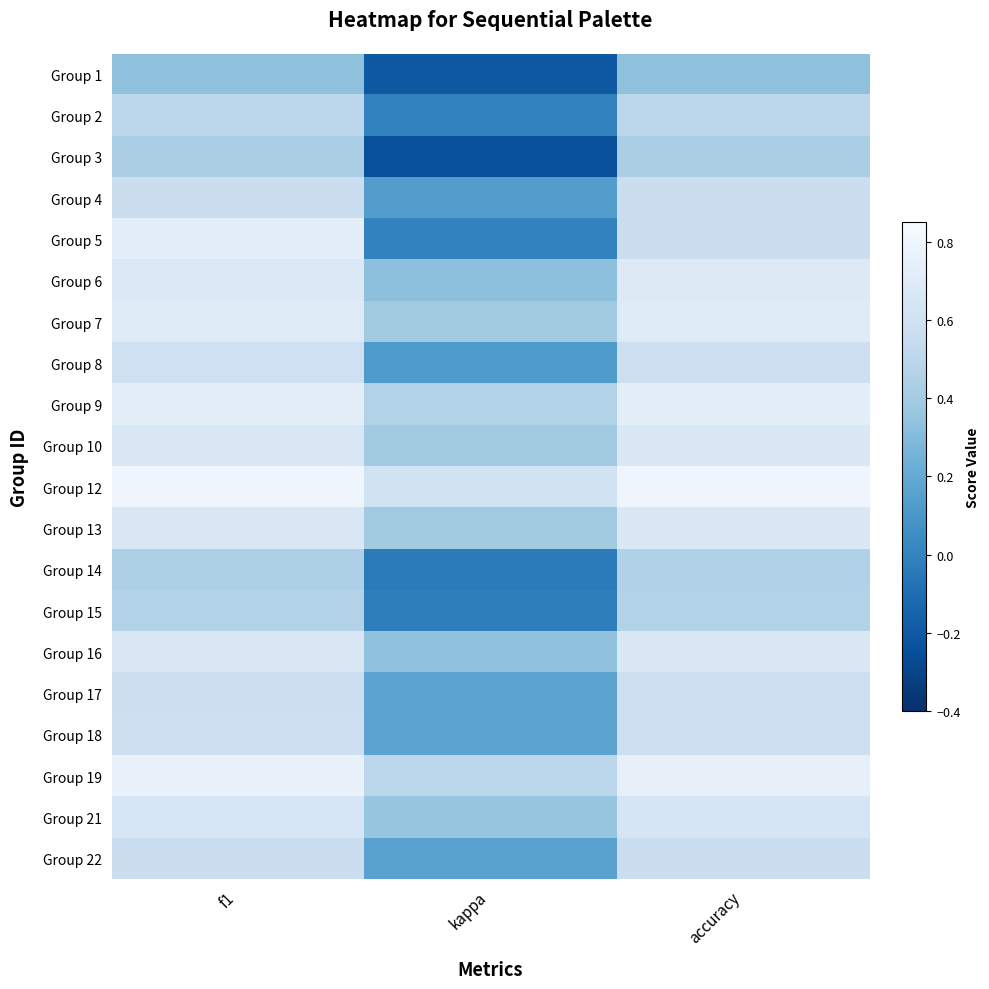

Reading right to left, transcribe all the data shown in this chart.

Group 1: accuracy=0.3	kappa=-0.2	f1=0.3
Group 2: accuracy=0.5	kappa=0.0	f1=0.5
Group 3: accuracy=0.4	kappa=-0.2	f1=0.4
Group 4: accuracy=0.6	kappa=0.1	f1=0.6
Group 5: accuracy=0.6	kappa=0.0	f1=0.7
Group 6: accuracy=0.7	kappa=0.3	f1=0.7
Group 7: accuracy=0.7	kappa=0.4	f1=0.7
Group 8: accuracy=0.6	kappa=0.1	f1=0.6
Group 9: accuracy=0.7	kappa=0.5	f1=0.7
Group 10: accuracy=0.7	kappa=0.4	f1=0.7
Group 12: accuracy=0.8	kappa=0.6	f1=0.8
Group 13: accuracy=0.7	kappa=0.4	f1=0.7
Group 14: accuracy=0.5	kappa=-0.0	f1=0.4
Group 15: accuracy=0.5	kappa=-0.0	f1=0.5
Group 16: accuracy=0.7	kappa=0.3	f1=0.7
Group 17: accuracy=0.6	kappa=0.2	f1=0.6
Group 18: accuracy=0.6	kappa=0.2	f1=0.6
Group 19: accuracy=0.8	kappa=0.5	f1=0.8
Group 21: accuracy=0.6	kappa=0.4	f1=0.6
Group 22: accuracy=0.6	kappa=0.2	f1=0.6